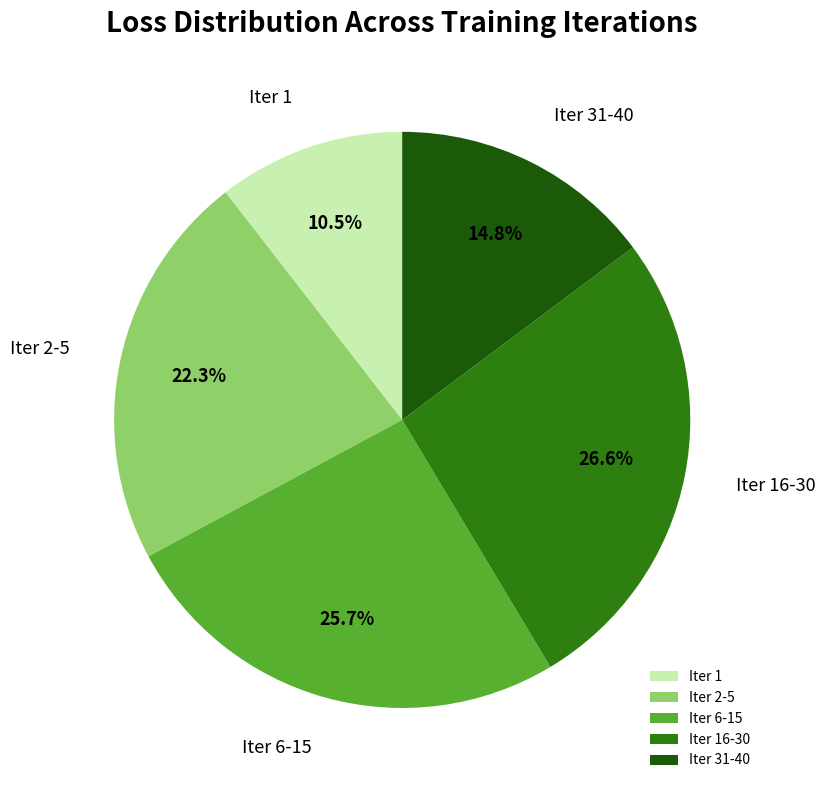

Approximately how many times larger is the value at Iter 6-15 compared to Iter 2-5?

1.2